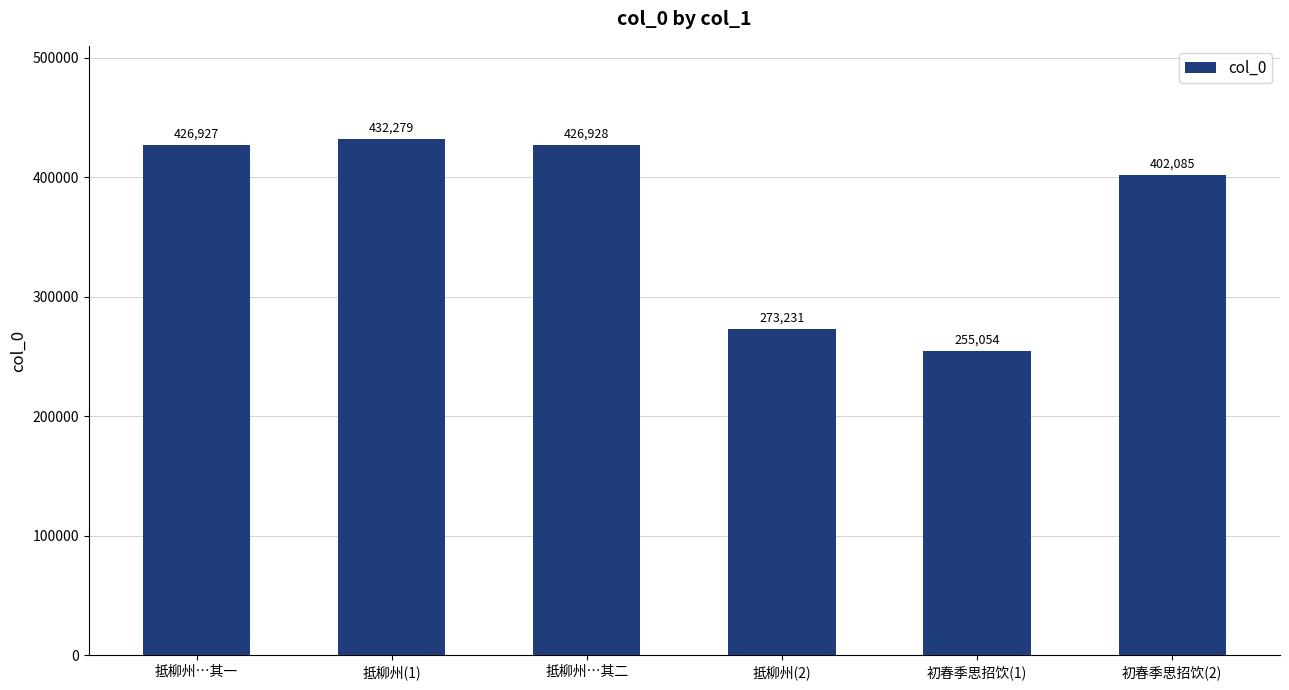

List the labels in order of value, largest first.

抵柳州(1), 抵柳州…其二, 抵柳州…其一, 初春季思招饮(2), 抵柳州(2), 初春季思招饮(1)